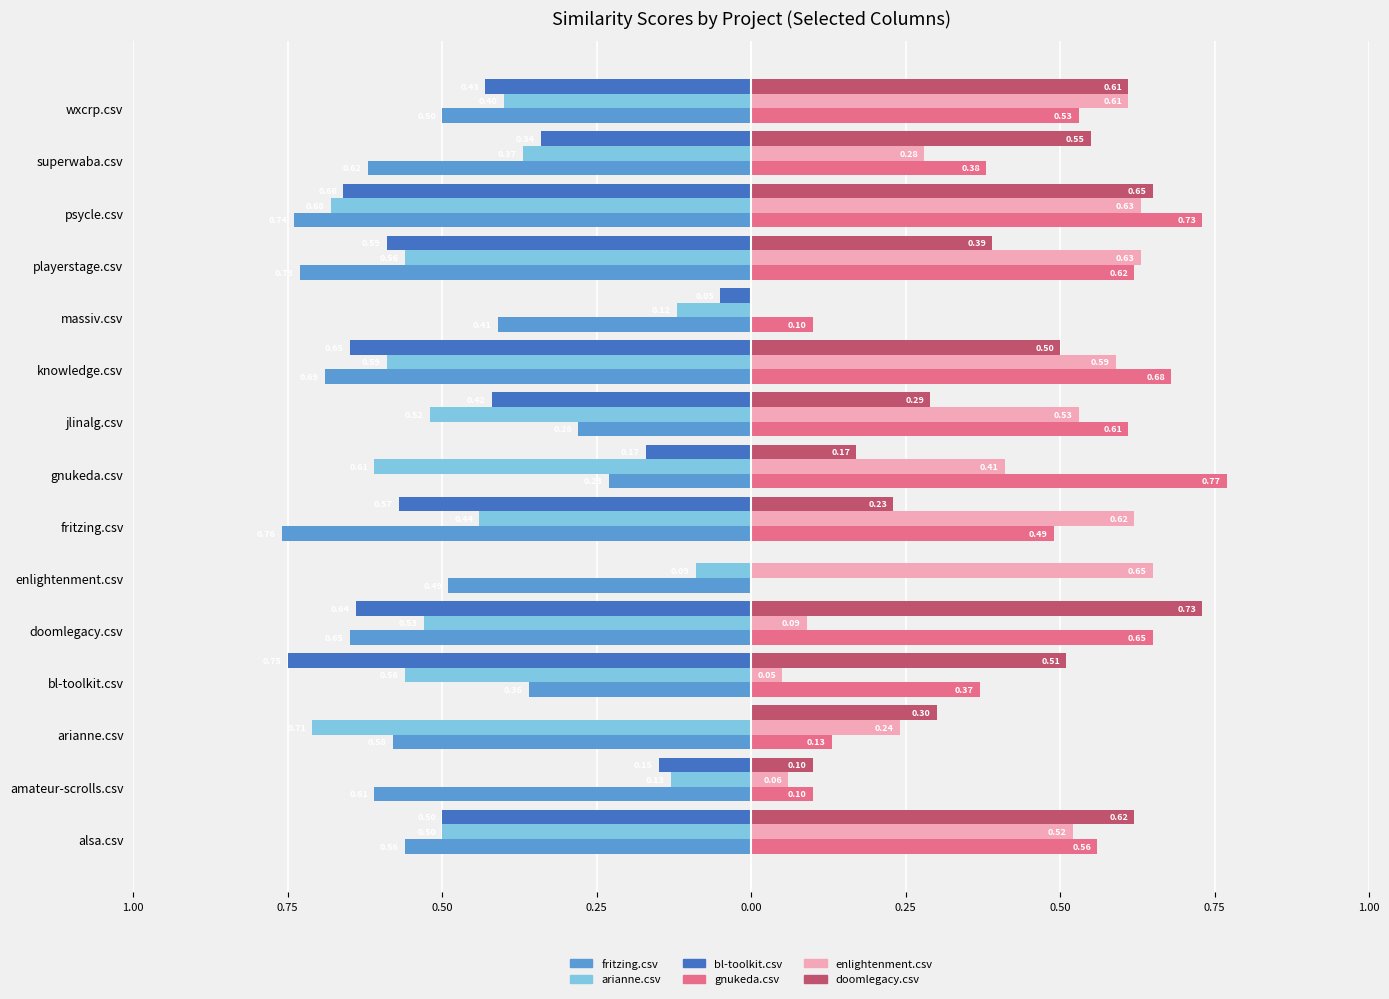

What are all the series names shown in the legend?

fritzing.csv, arianne.csv, bl-toolkit.csv, gnukeda.csv, enlightenment.csv, doomlegacy.csv